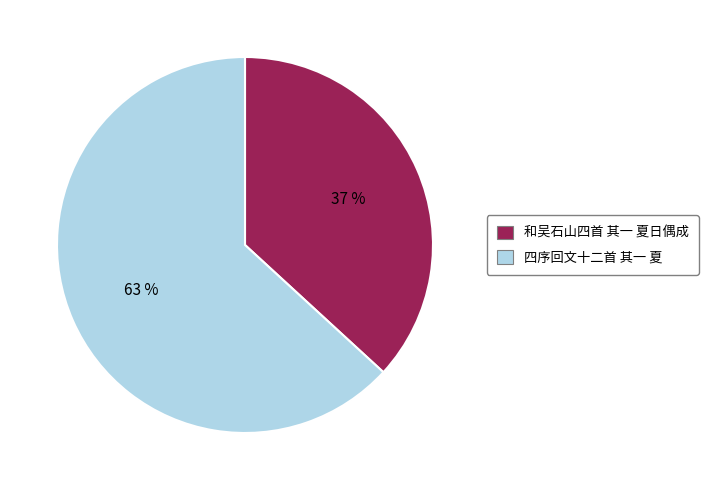

To the nearest percent, what is the difference between the 四序回文十二首 其一 夏 and 和吴石山四首 其一 夏日偶成 slice percentages?

26%